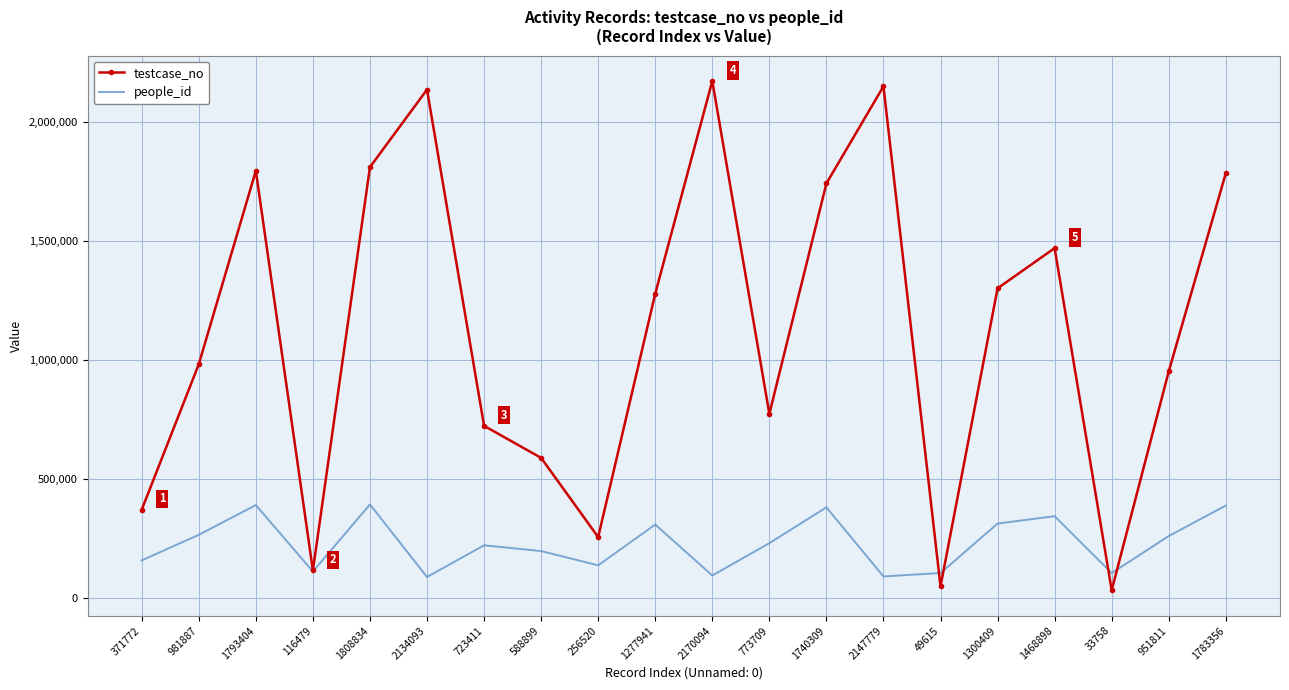

What is the sum of all testcase_no values?

22472998